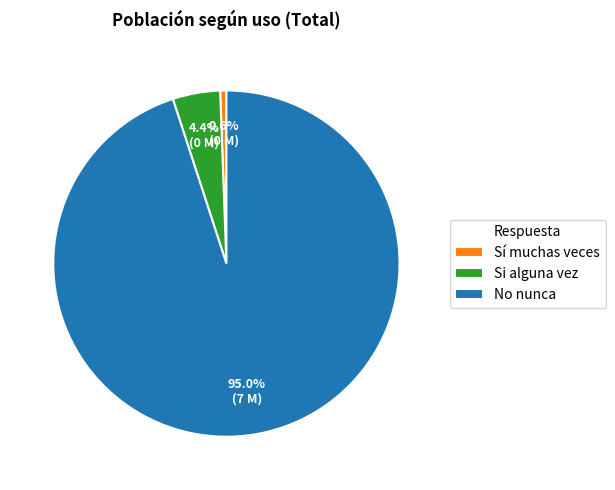

Count the number of slices in the pie.

3